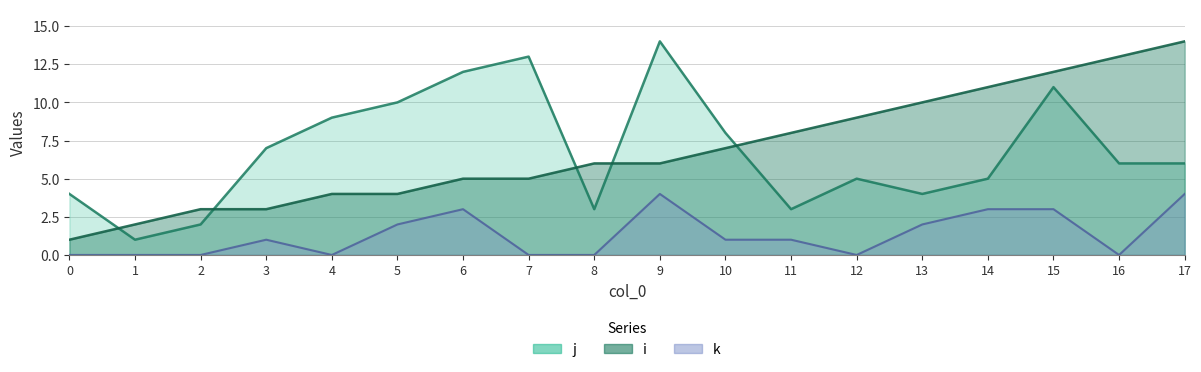

Reading left to right, extract all data points from this chart.

i: 1	2	3	3	4	4	5	5	6	6	7	8	9	10	11	12	13	14
j: 4	1	2	7	9	10	12	13	3	14	8	3	5	4	5	11	6	6
k: 0	0	0	1	0	2	3	0	0	4	1	1	0	2	3	3	0	4